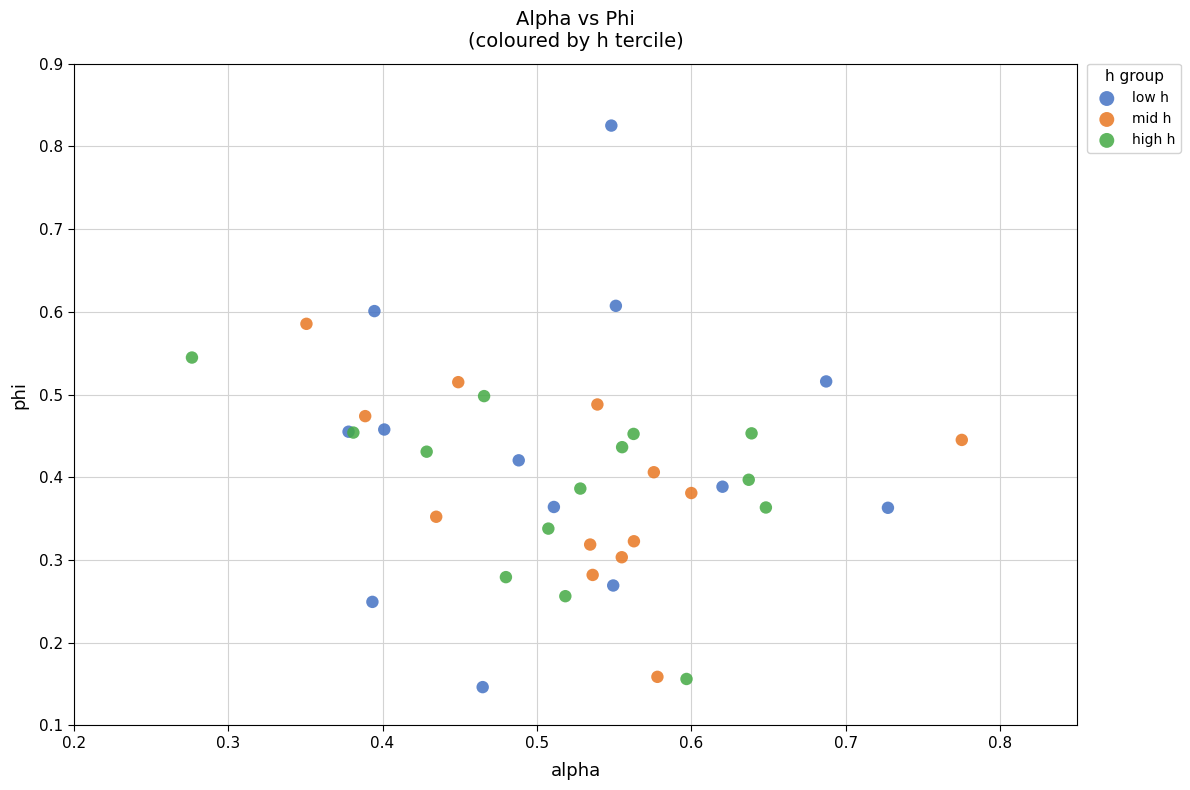

Which series contains the highest Y value?

low h